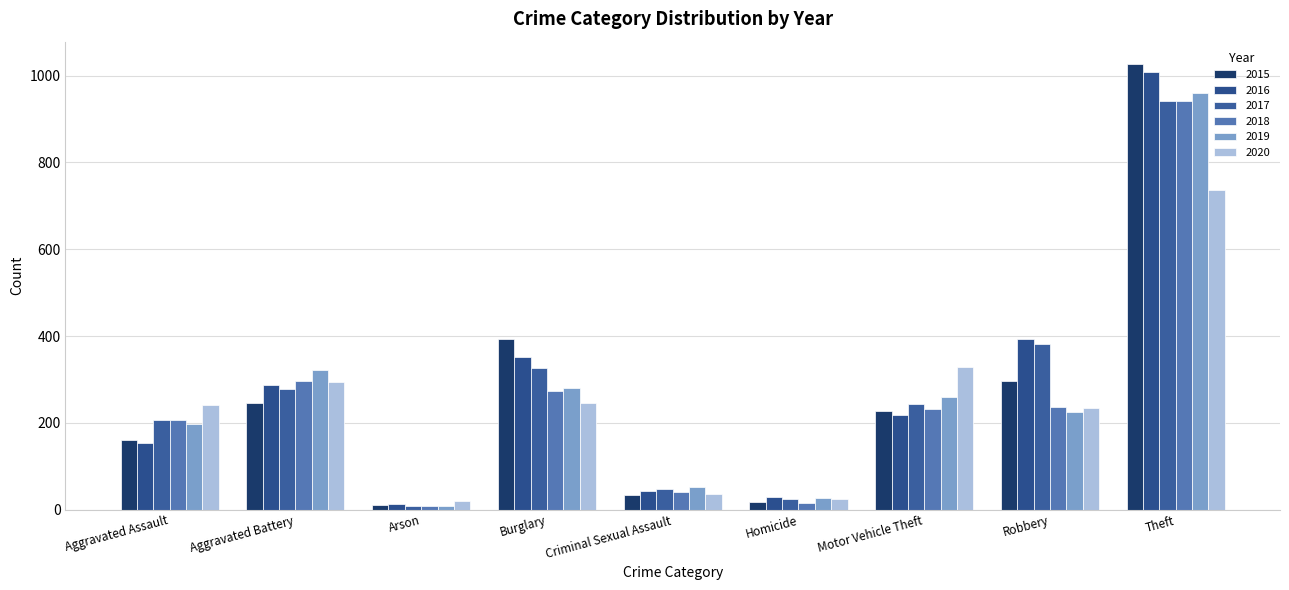

At which category is the sum across all series the highest?

Theft